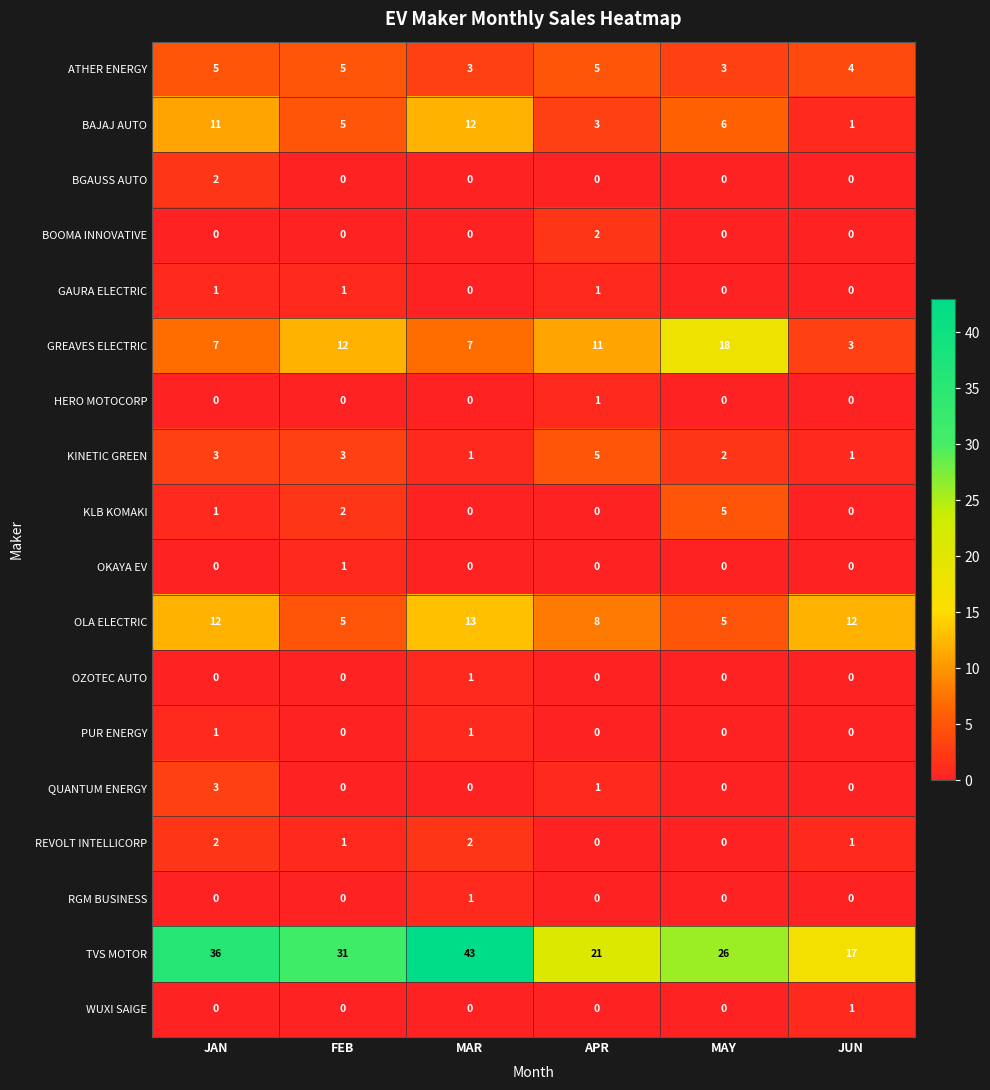

Count the TVS MOTOR values in the range 21 to 36.

4